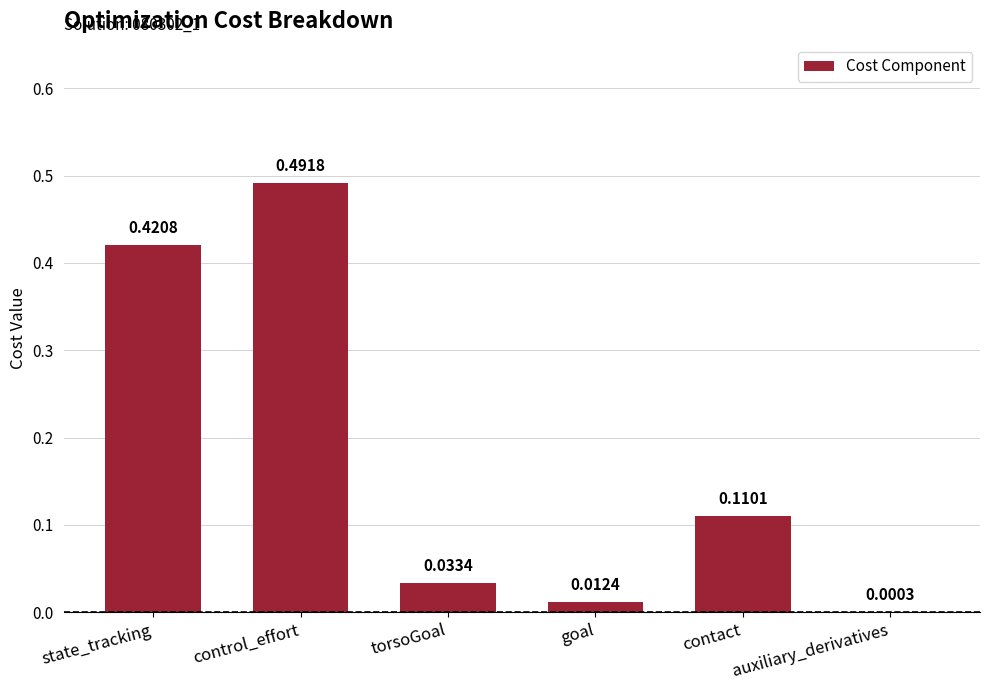

What is the sum of all values?

1.1